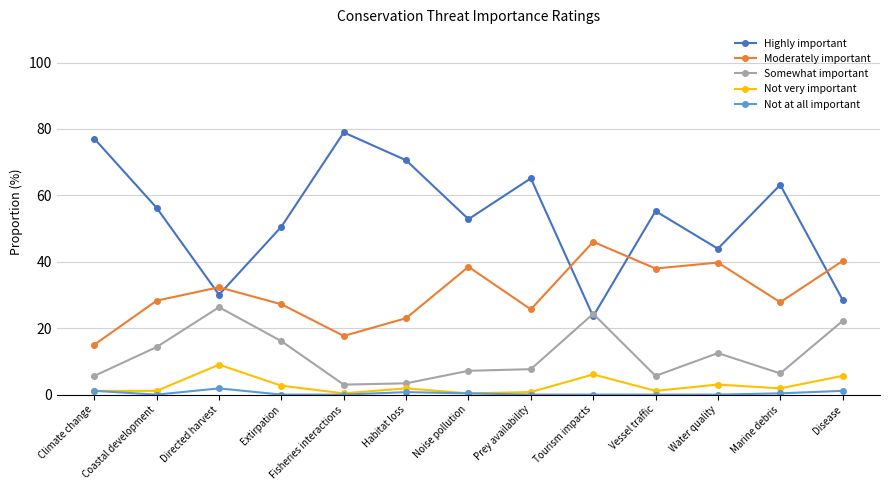

Between Tourism impacts and Marine debris, which series saw the biggest shift?

Highly important